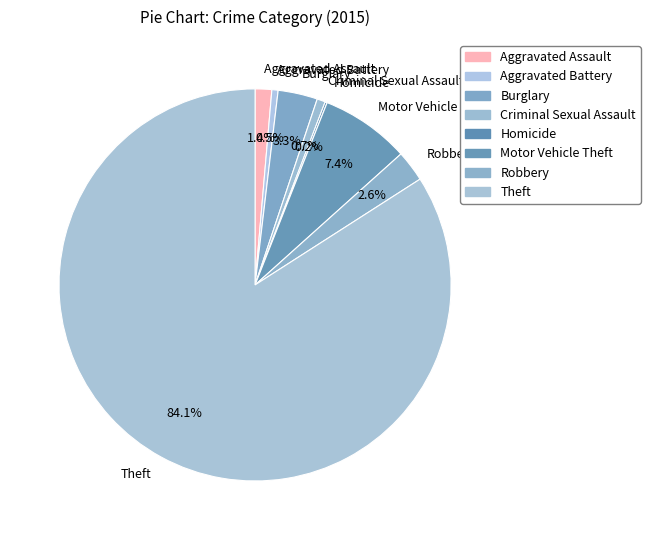

What is the total percentage of Burglary and Aggravated Battery?

3.8%